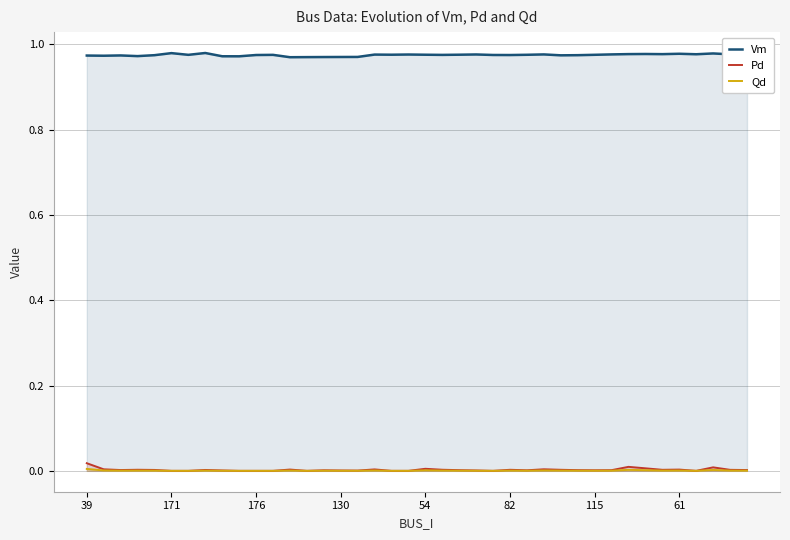

What are all the series names shown in the legend?

Vm, Pd, Qd